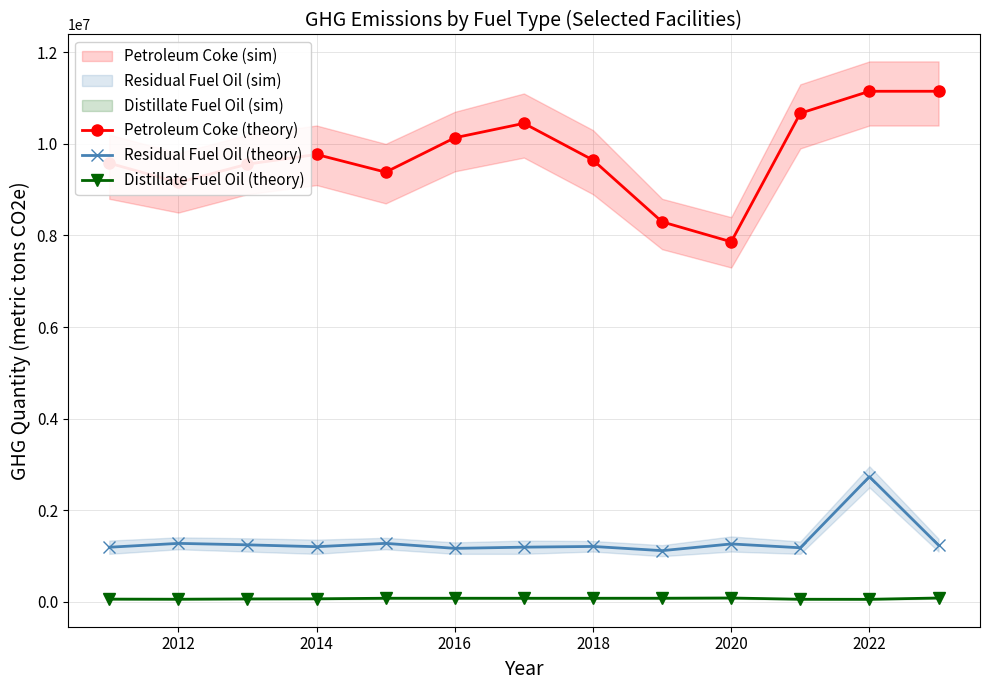

True or false: Petroleum Coke (theory) and Residual Fuel Oil (theory) intersect in this chart.

False